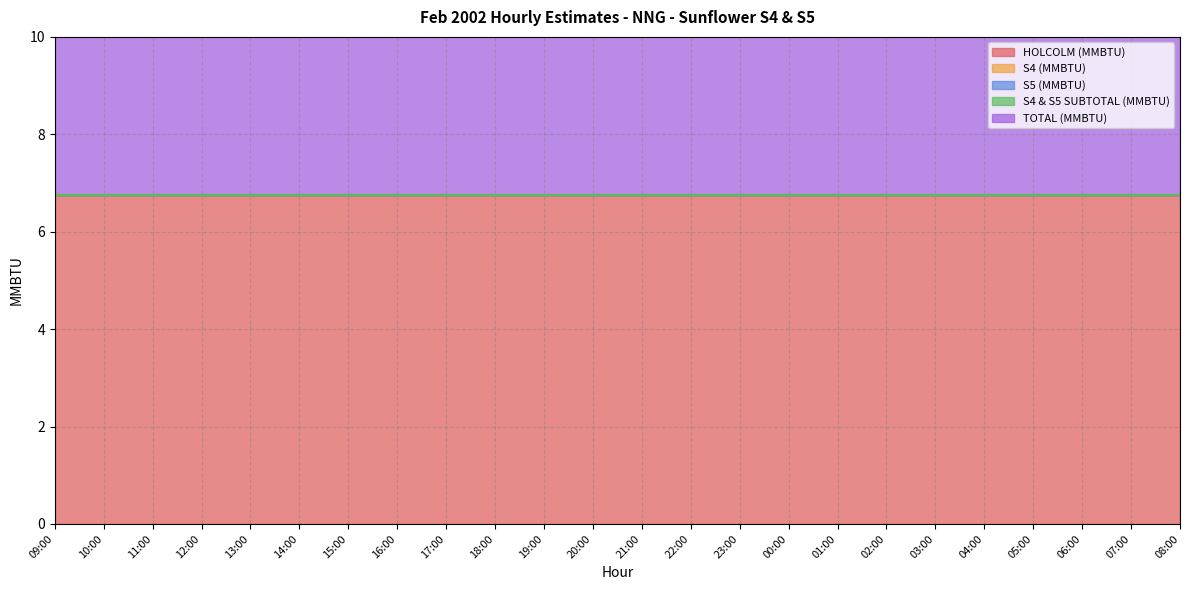

Which series has the largest total across all categories?

HOLCOLM (MMBTU)